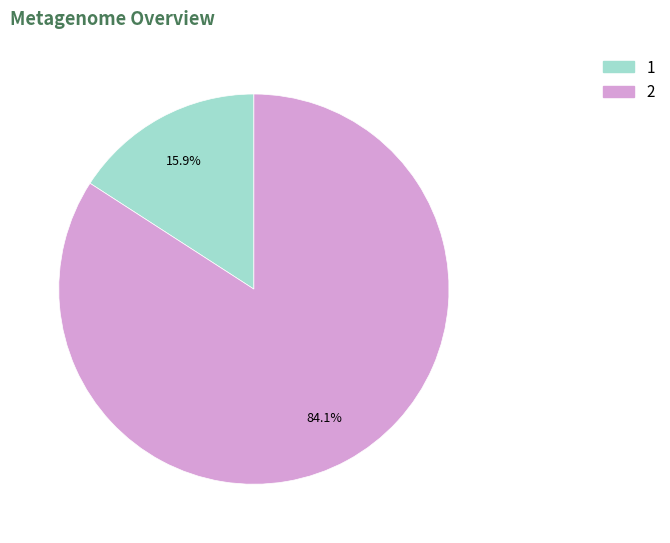

Is there any slice that represents more than half of the pie?

Yes